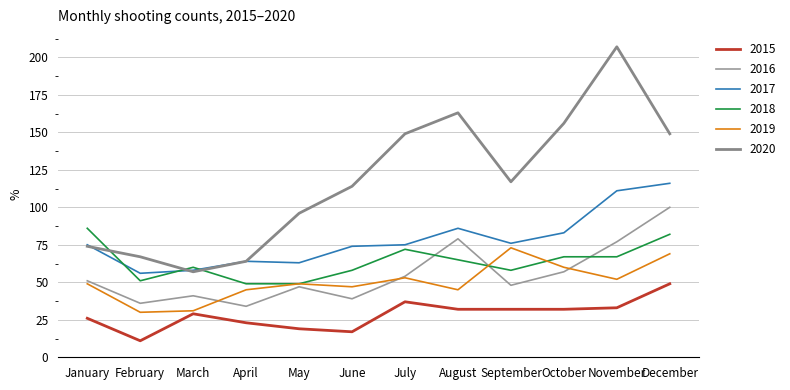

True or false: 2020 and 2015 cross at least once.

False